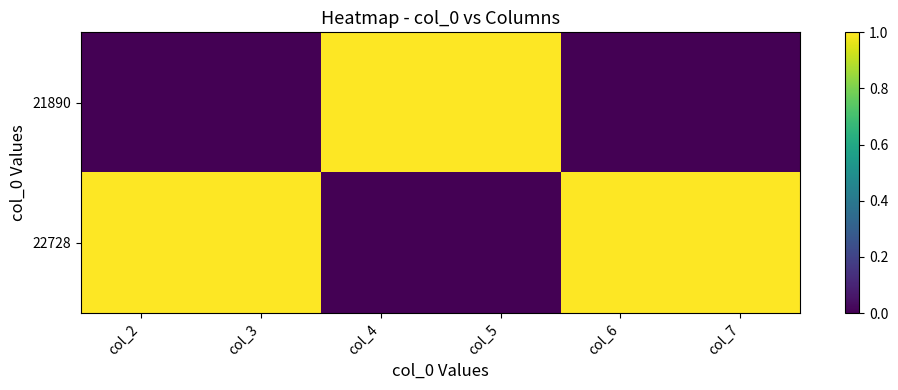

At col_4, list the series in order from smallest to largest.

22728, 21890